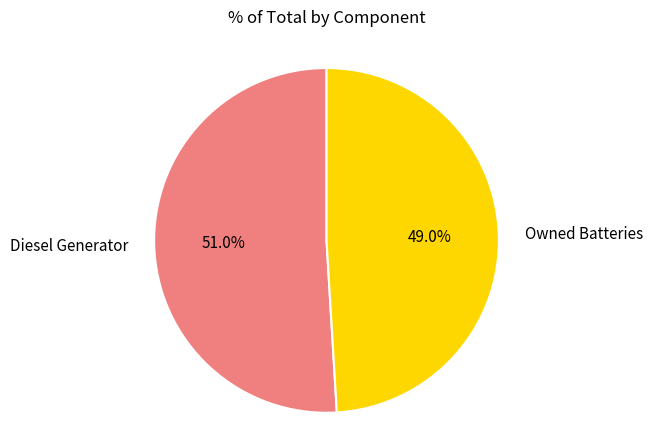

Is it true that Owned Batteries is 49% of the pie?

True